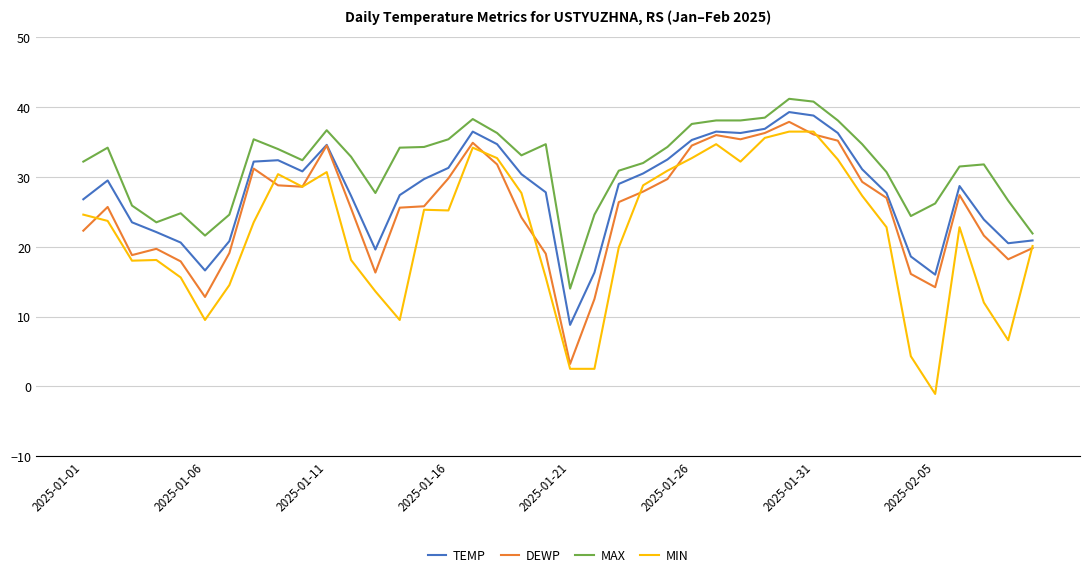

What is the minimum value for MAX?

14.0